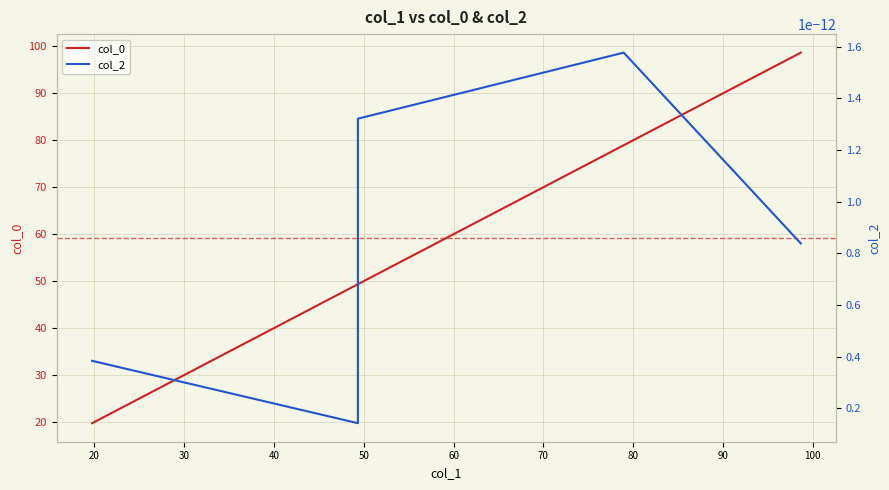

What are all the series names shown in the legend?

col_0, col_2